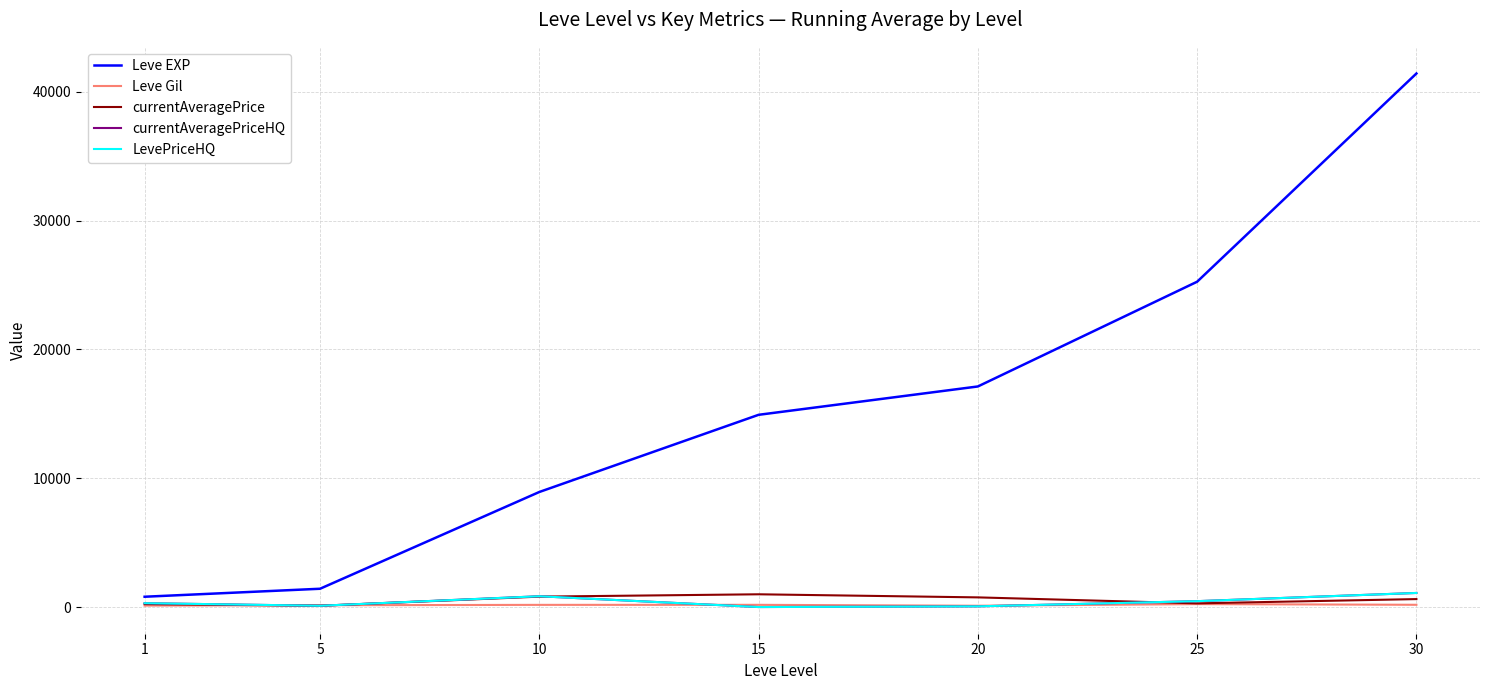

Read the currentAveragePrice value at 20.

750.1